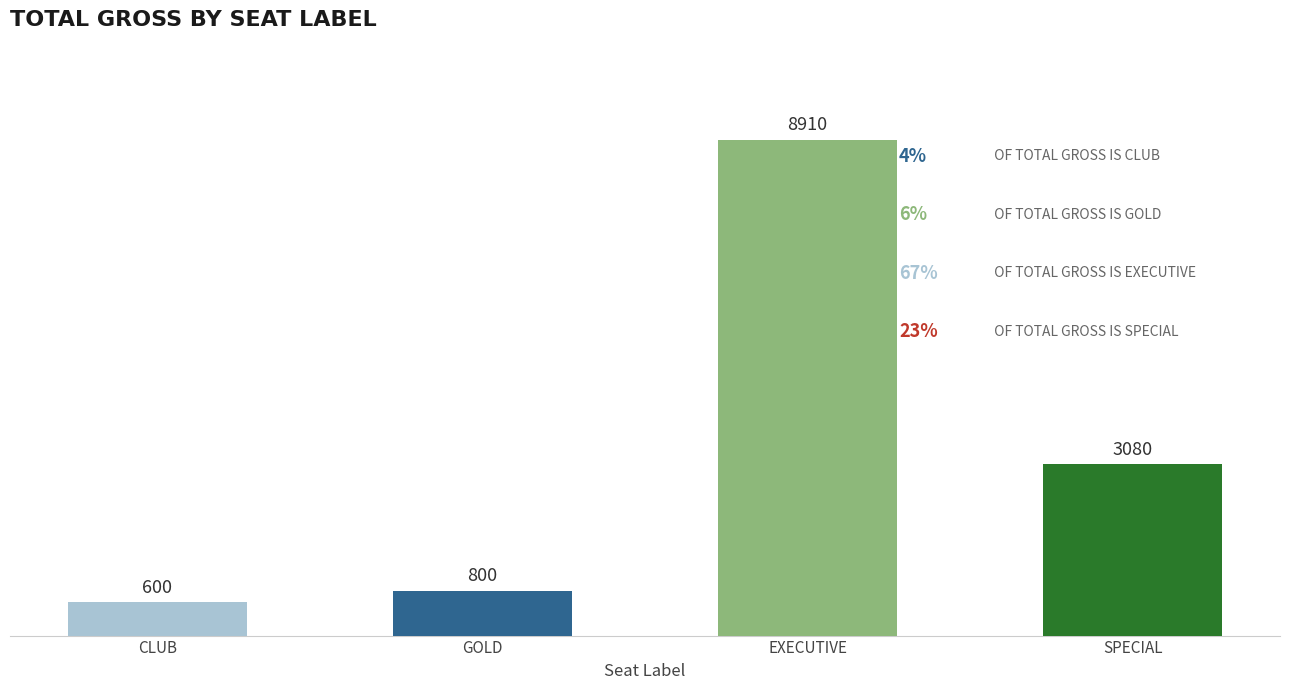

Does the chart contain stacked bars?

No